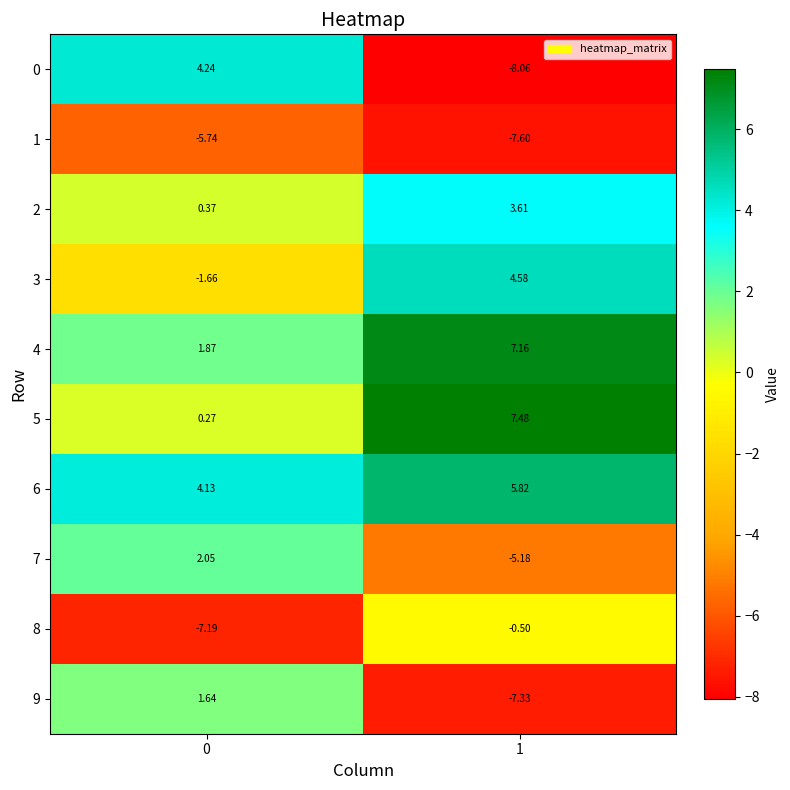

Is the value of 0 at 1 greater than the value of 8 at 0?

No